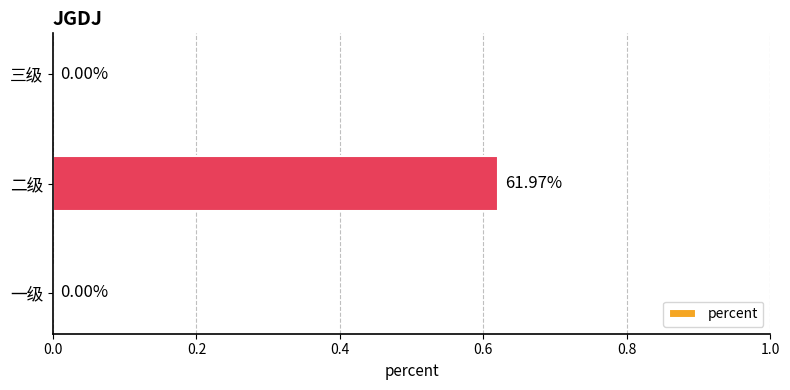

Between 三级 and 二级, which is larger?

二级